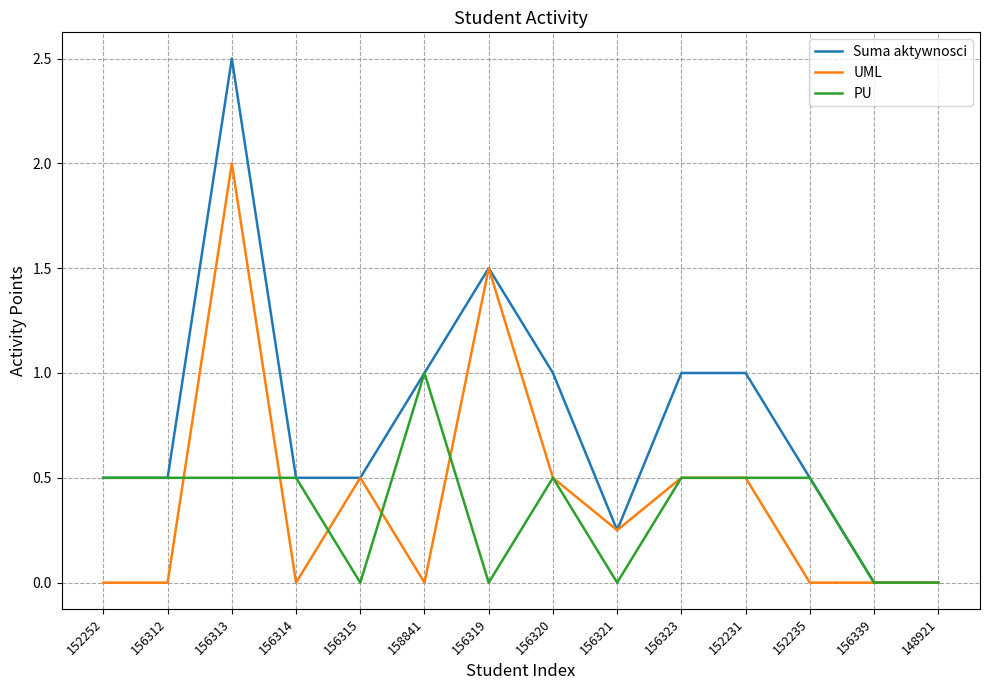

What is the total value across all series at 156313?

5.0